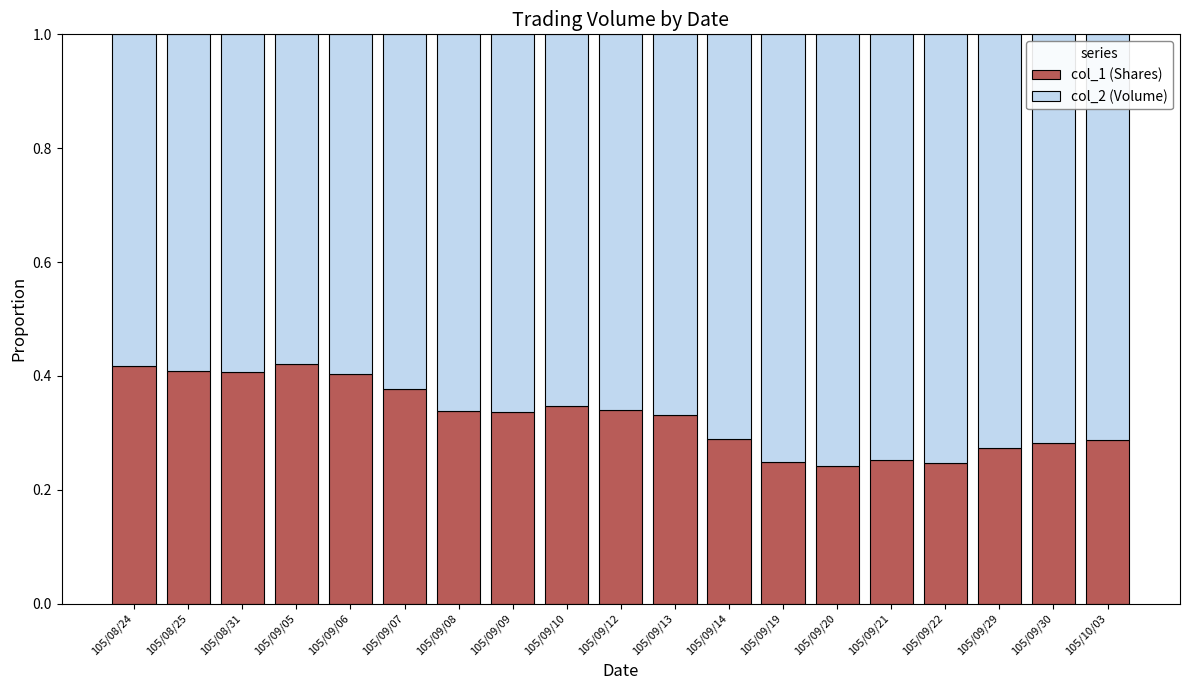

What is the total value across all series at 105/09/06?

1.0